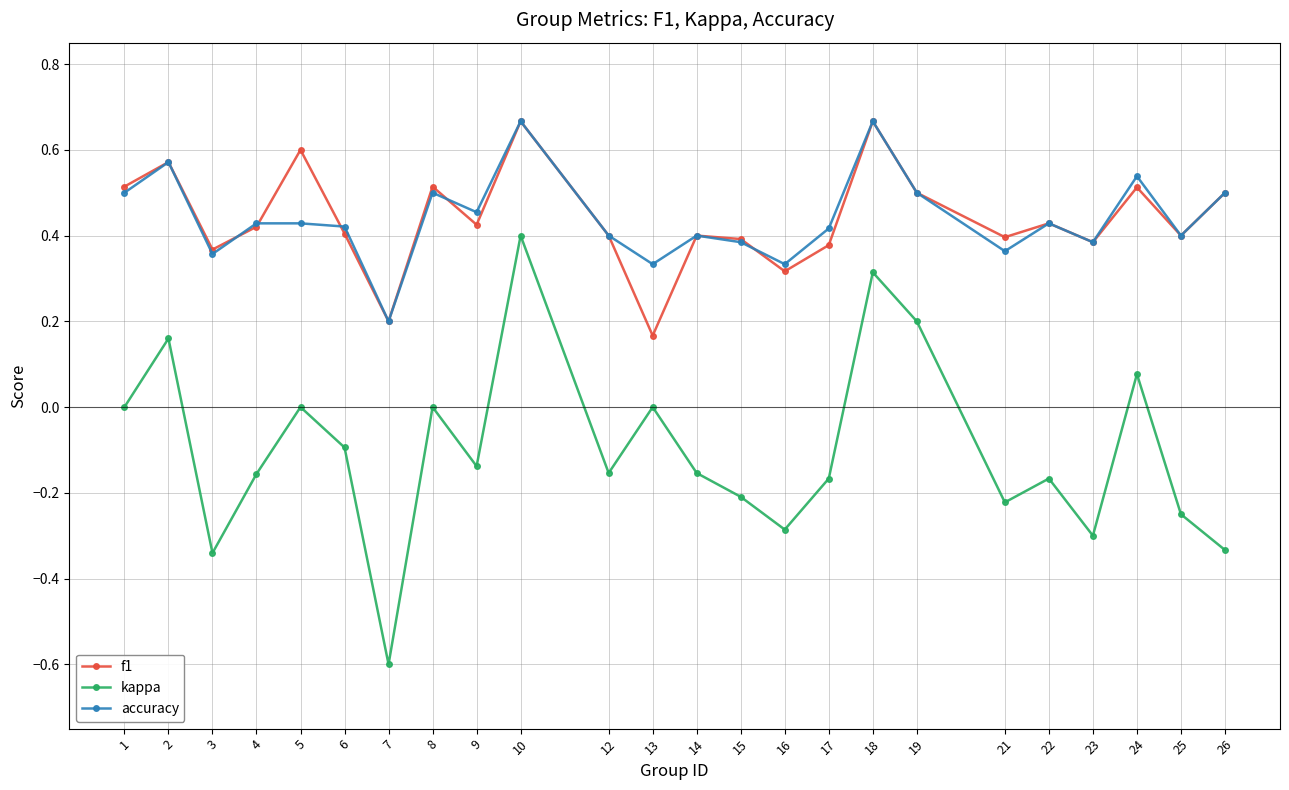

At which label does accuracy reach its minimum?

7